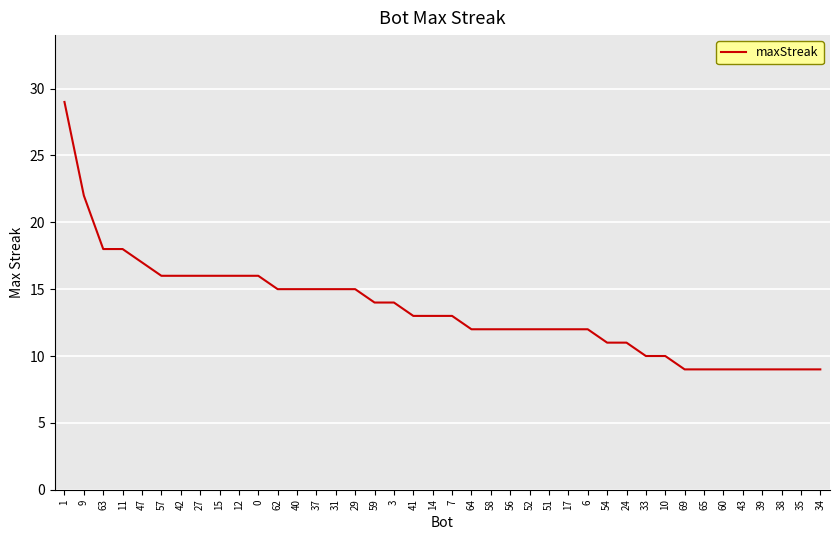

Approximately how many times larger is the value at 31 compared to 54?

1.4